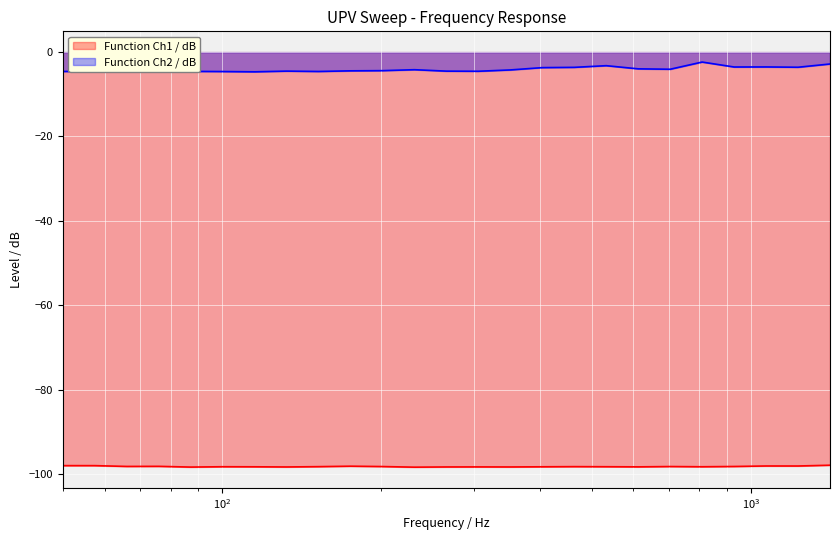

How many interior local valleys does the Function Ch2 / dB series have?

7